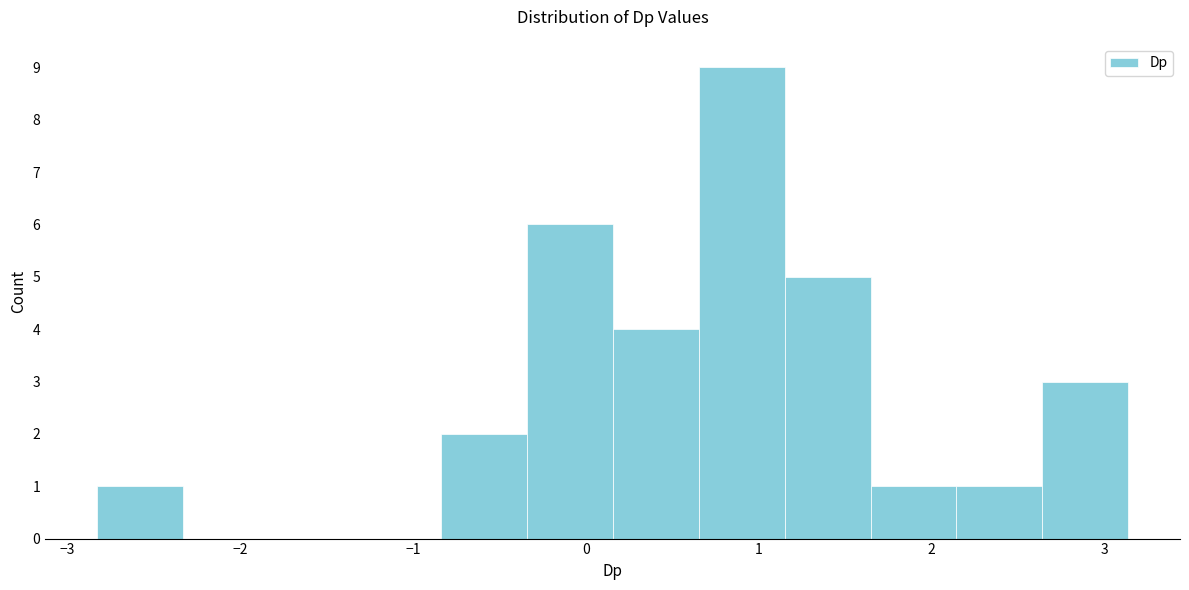

Reading left to right, list every bar in this chart as the range it spans on the x-axis followed by its height. Neither the bar edges nor the heights are printed on the chart, so give them approximately, as read against the axes.

-2.8 to -2.3: 1
-2.3 to -1.8: 0
-1.8 to -1.3: 0
-1.3 to -0.8: 0
-0.8 to -0.3: 2
-0.3 to 0.2: 6
0.2 to 0.7: 4
0.7 to 1.1: 9
1.1 to 1.6: 5
1.6 to 2.1: 1
2.1 to 2.6: 1
2.6 to 3.1: 3